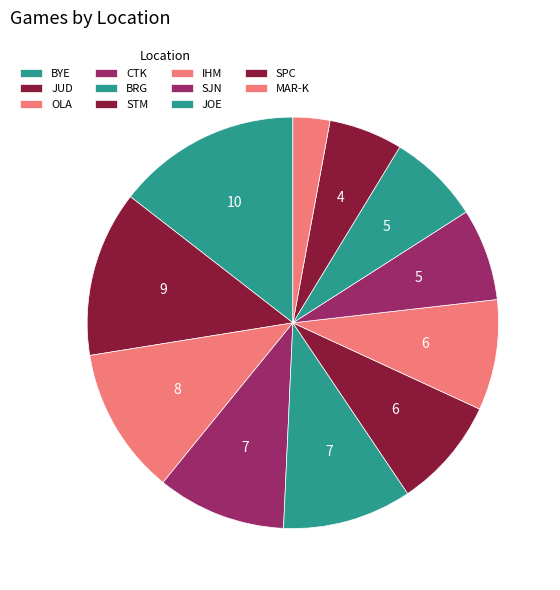

Is it true that BRG is 1% of the pie?

False